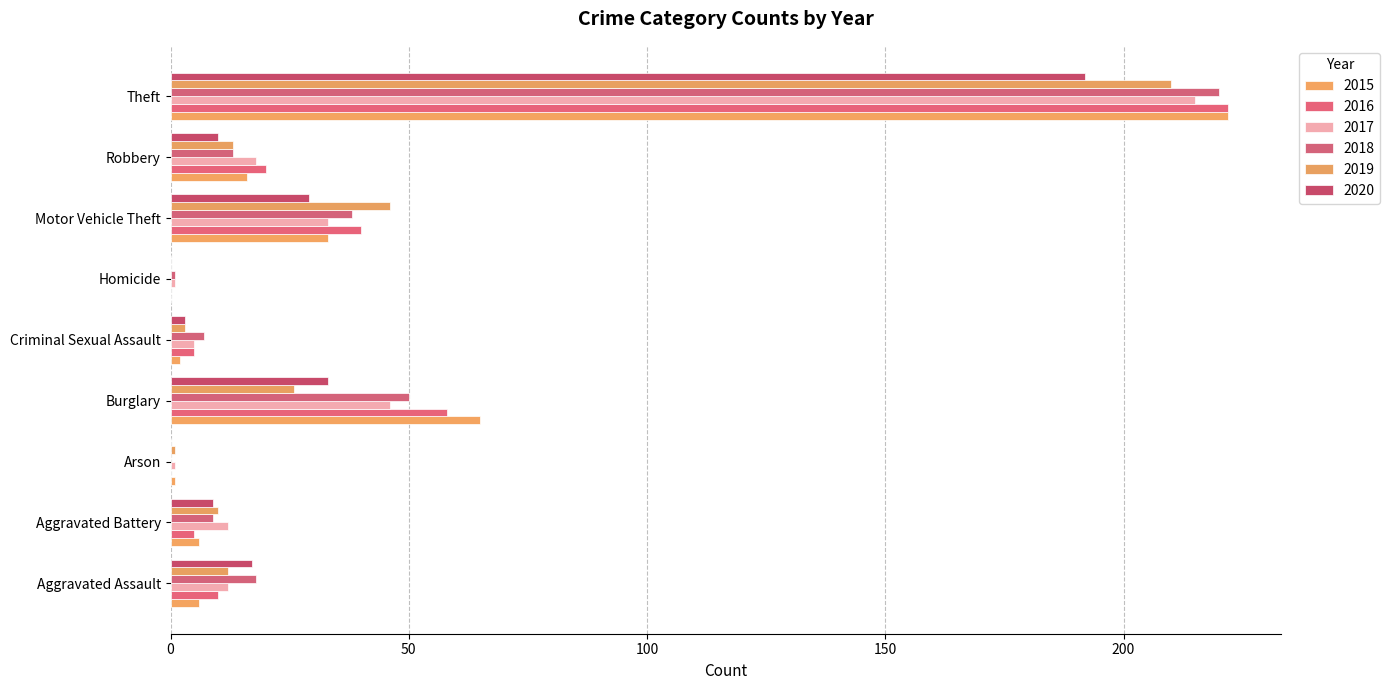

What is the greatest value displayed?

222